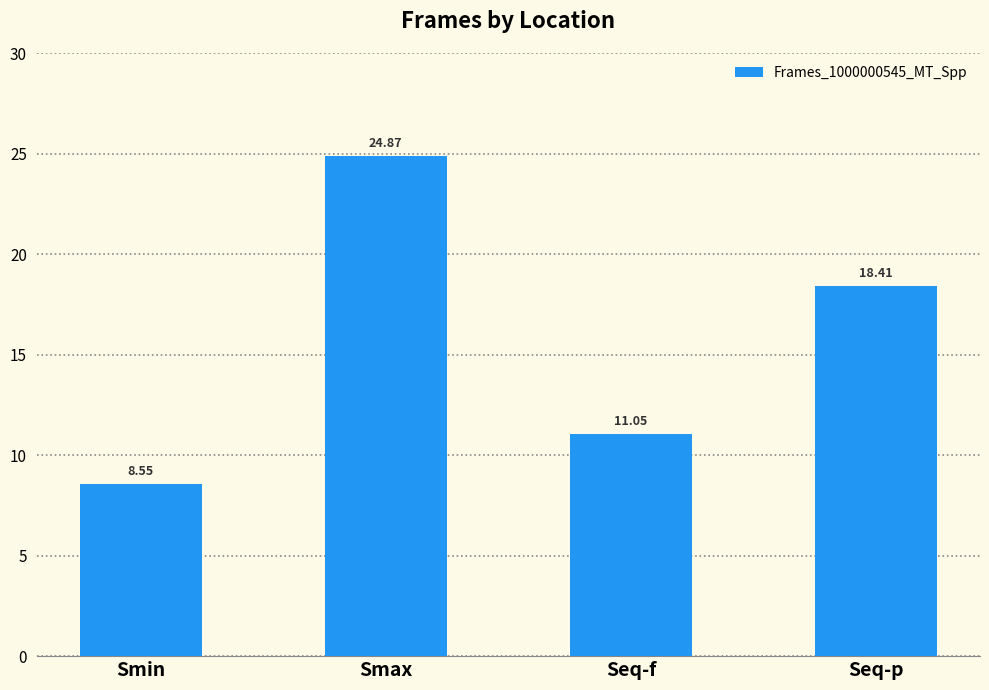

What is the maximum value shown in the chart?

24.9